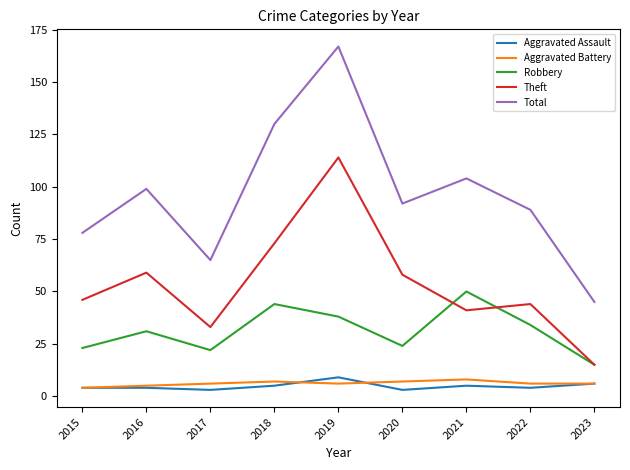

How many lines are shown in the chart?

5